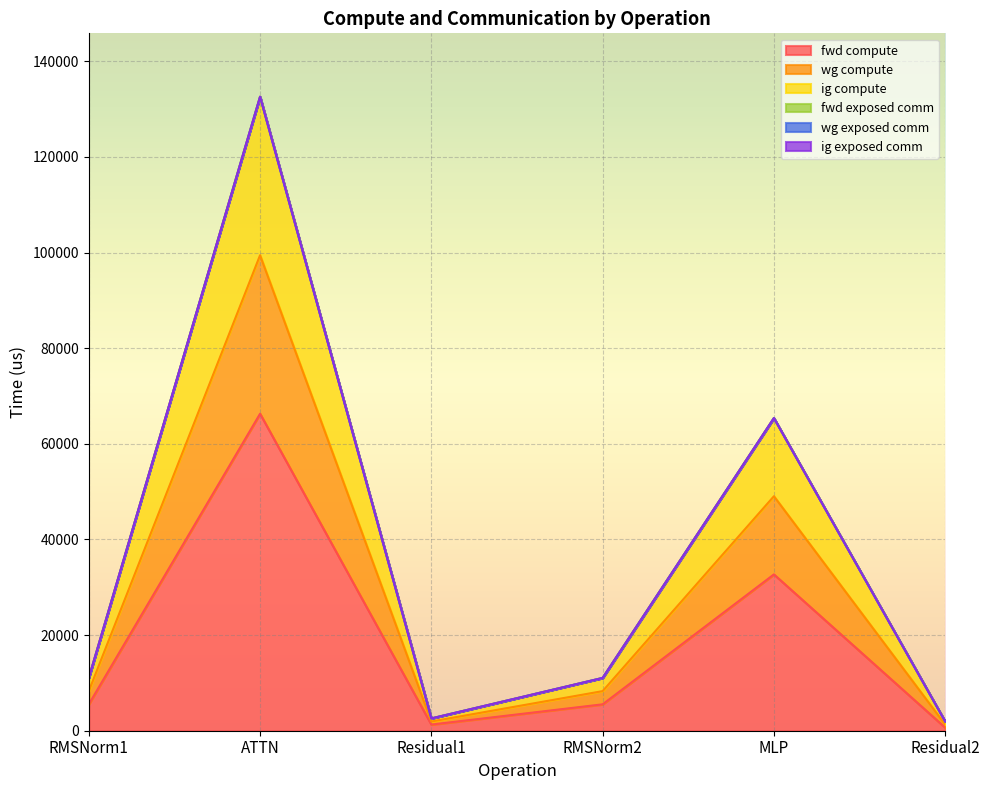

At which category is the sum across all series the highest?

ATTN